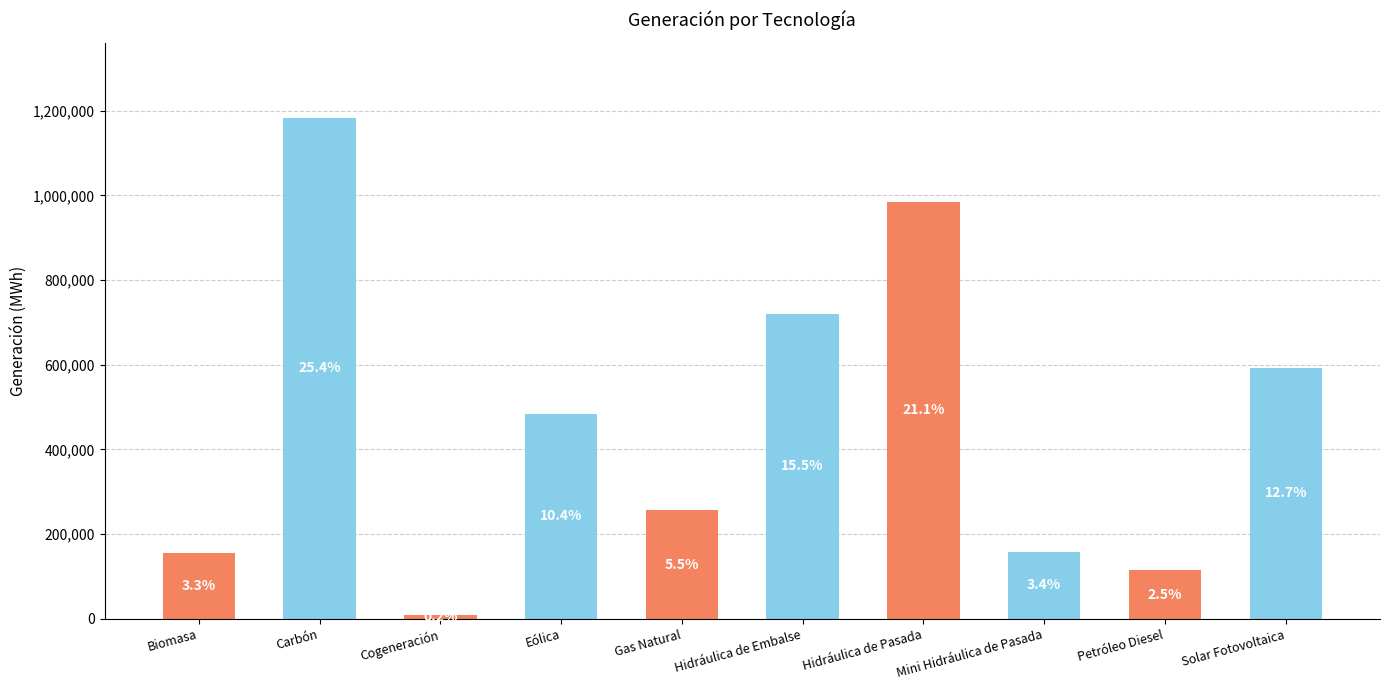

Rank the categories by value from lowest to highest.

Cogeneración, Petróleo Diesel, Biomasa, Mini Hidráulica de Pasada, Gas Natural, Eólica, Solar Fotovoltaica, Hidráulica de Embalse, Hidráulica de Pasada, Carbón